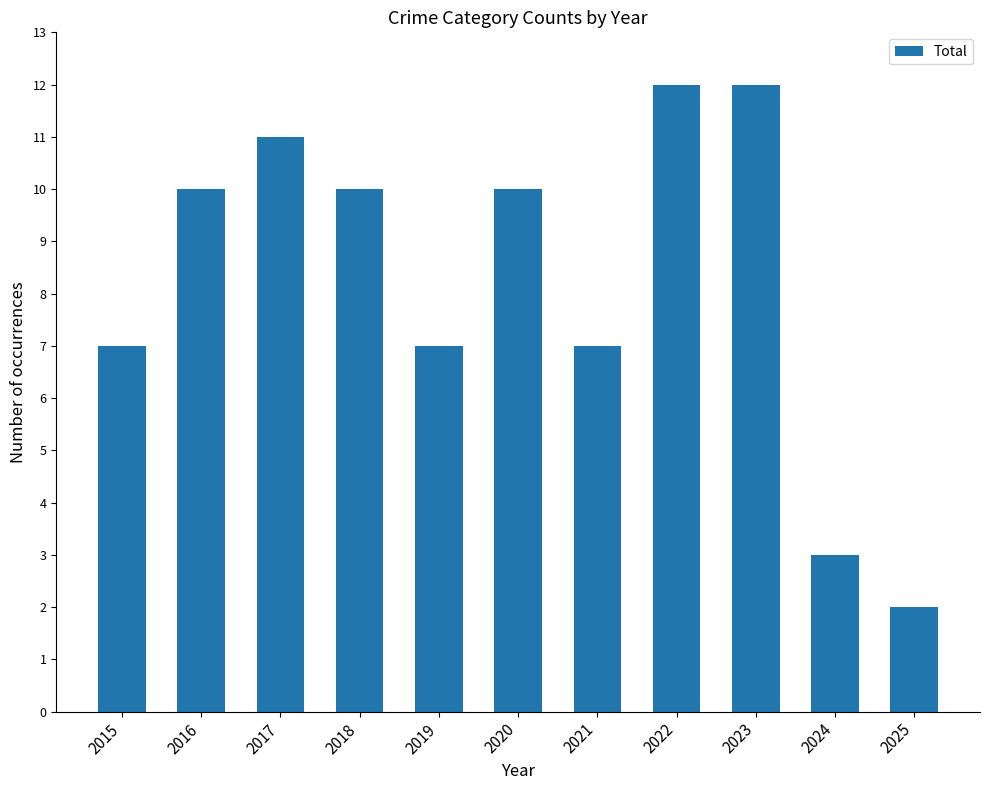

Does the chart contain stacked bars?

No